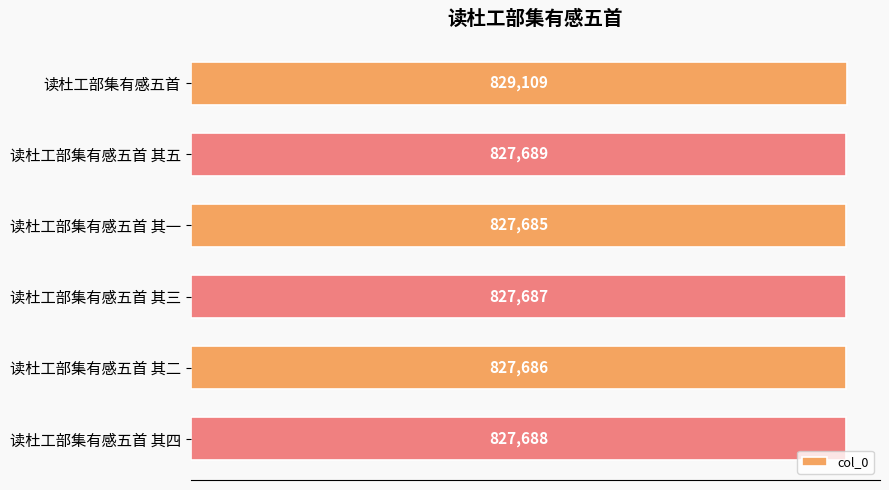

What is the average value?

827924